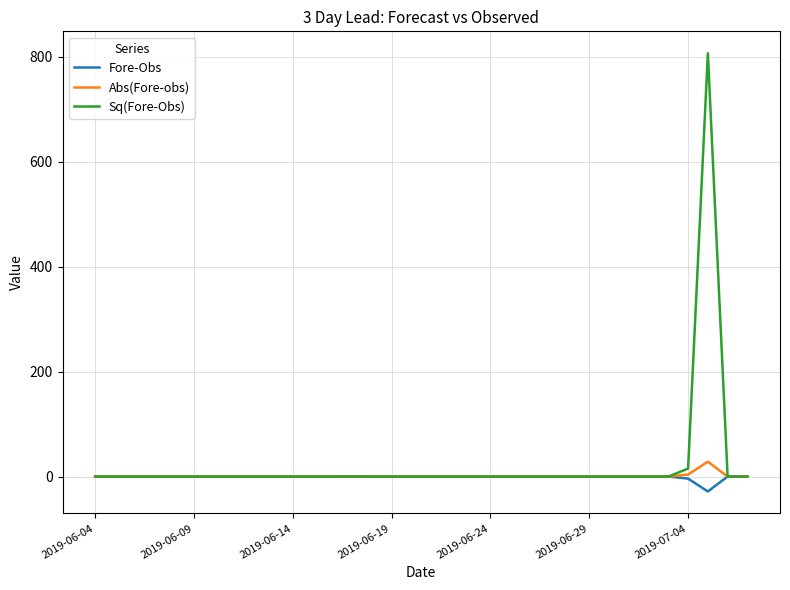

Which series has the largest range (max minus min)?

Sq(Fore-Obs)